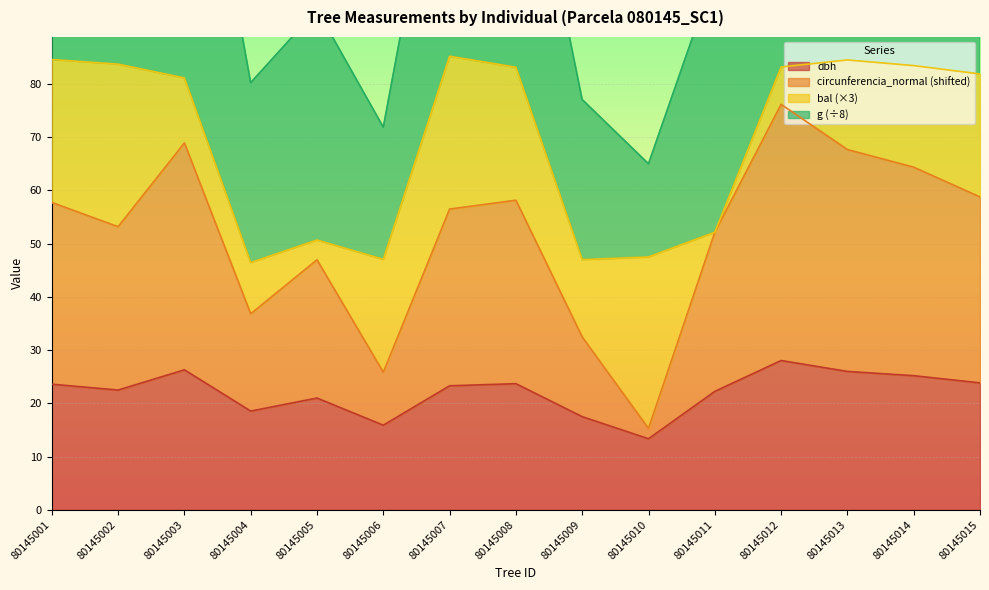

True or false: dbh has a value of 5.1 at 80145005.

False